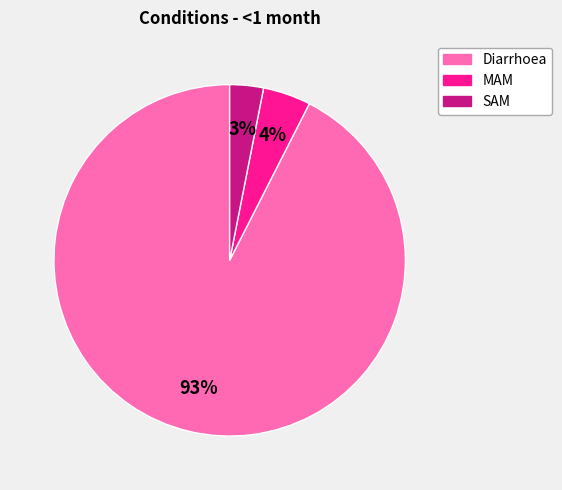

Count the number of slices in the pie.

3